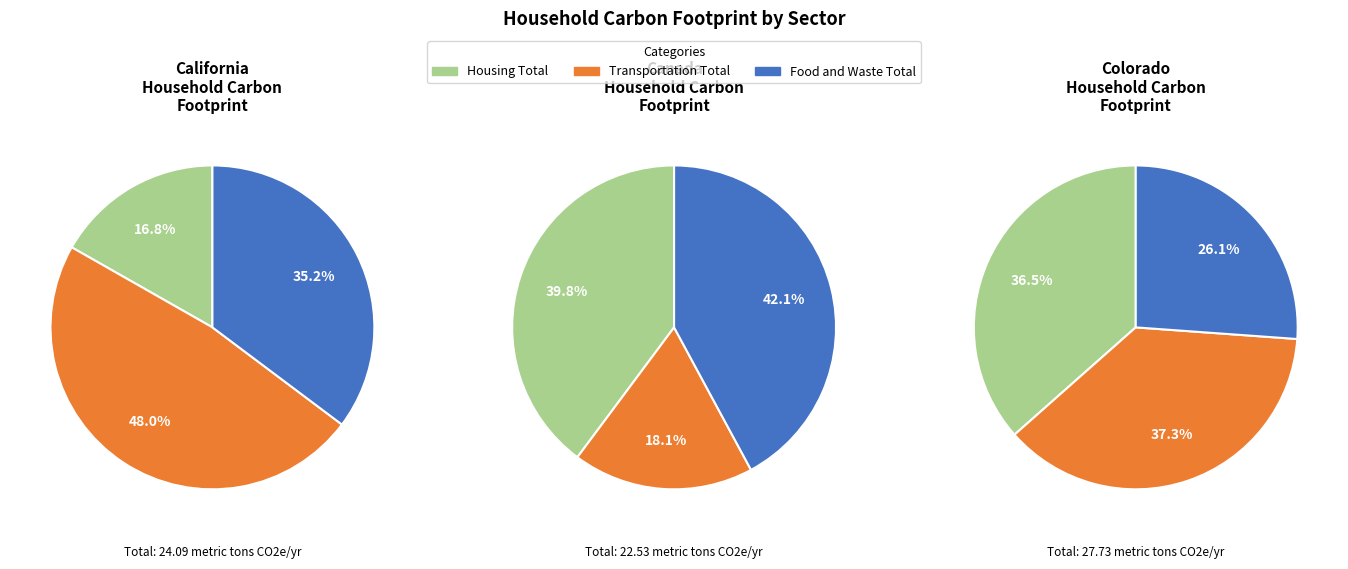

Do California and Canada together represent more than half of the pie?

Yes